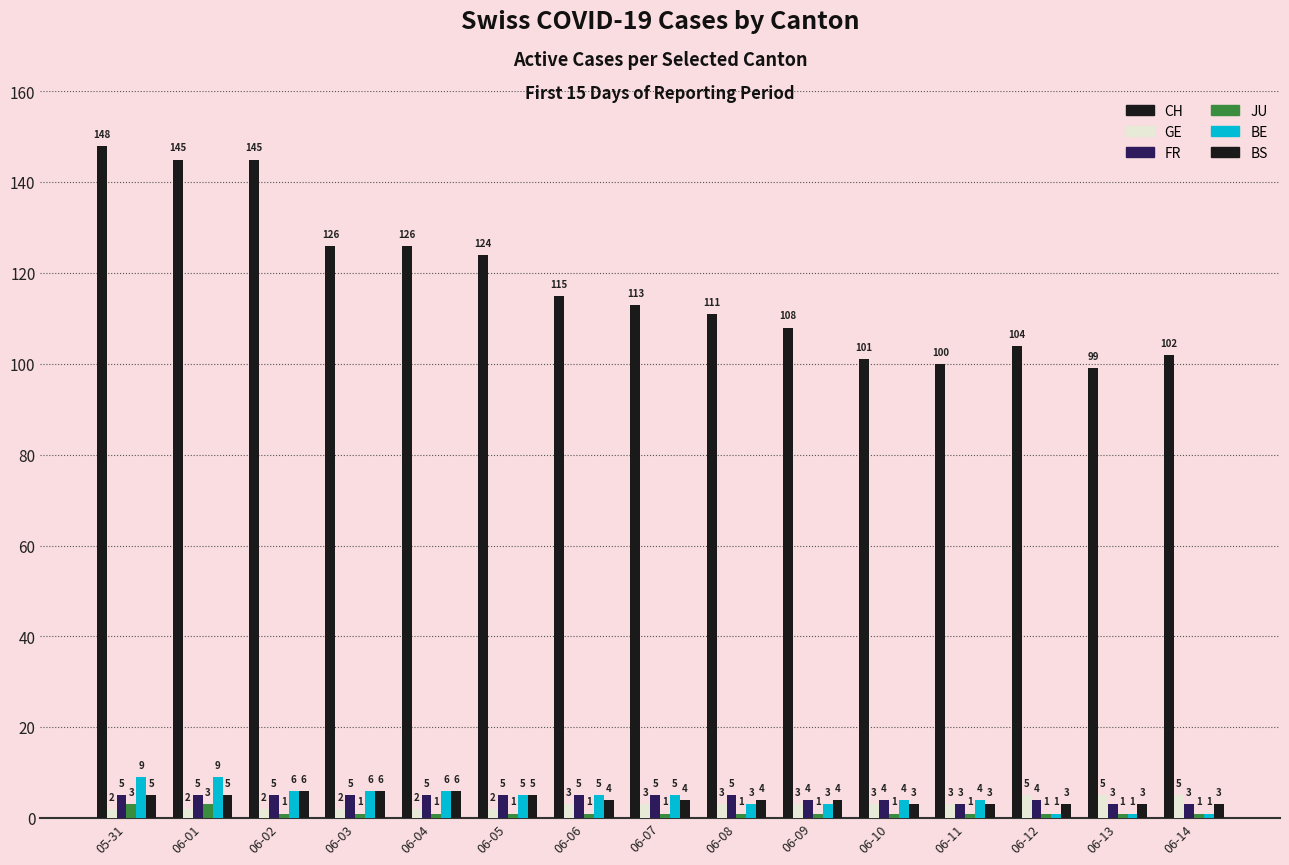

What is the approximate value of CH at 06-02, to the nearest 10?

140